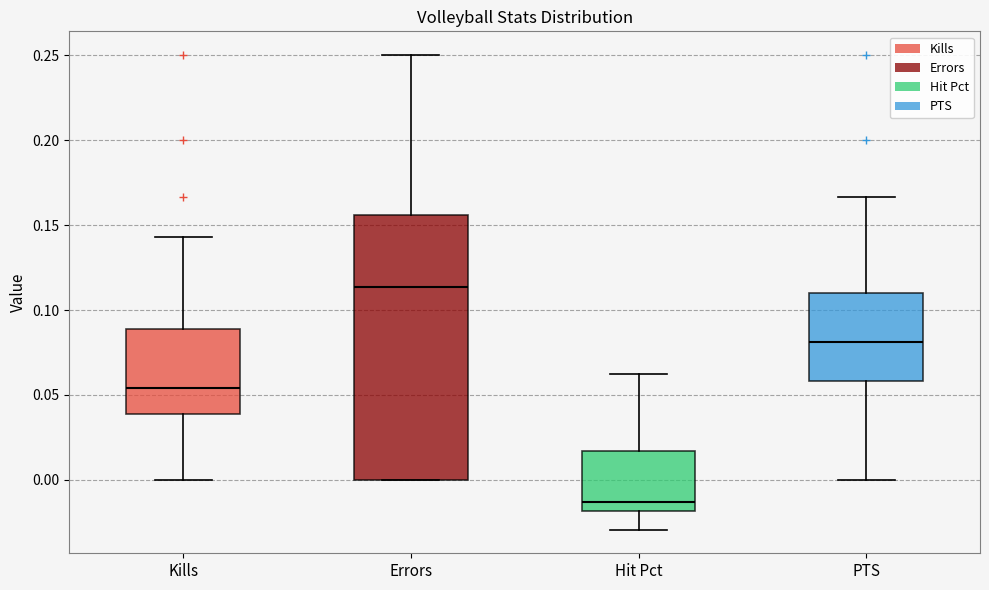

Where is the upper edge of the box for Hit Pct on the y-axis? The values are not printed on the chart, so give them approximately, as read against the axis.

0.015